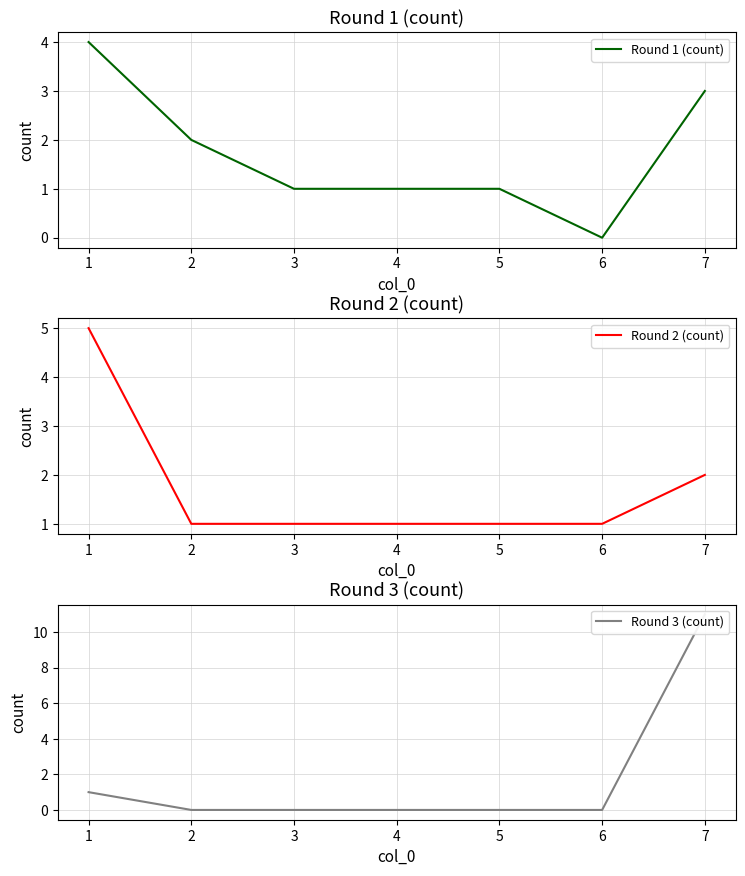

Reading left to right, transcribe all the data shown in this chart.

Round 1 (count): 4	2	1	1	1	0	3
Round 2 (count): 5	1	1	1	1	1	2
Round 3 (count): 1	0	0	0	0	0	11